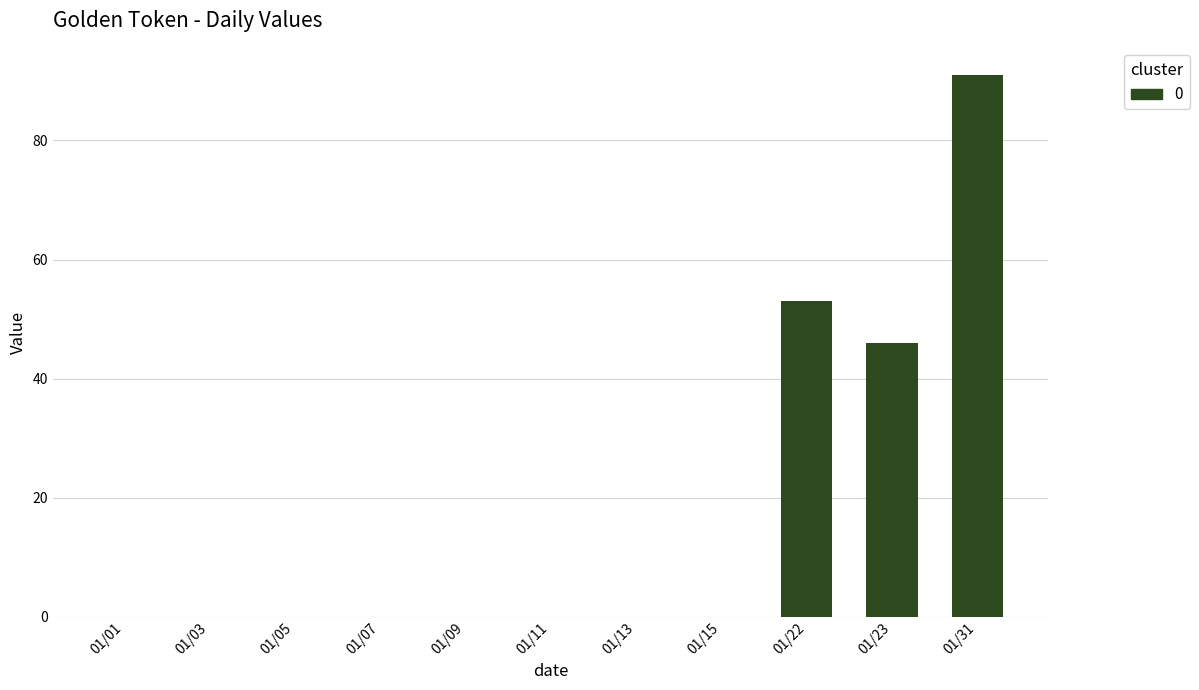

What is the change in value from 01/09 to 01/22?

+53